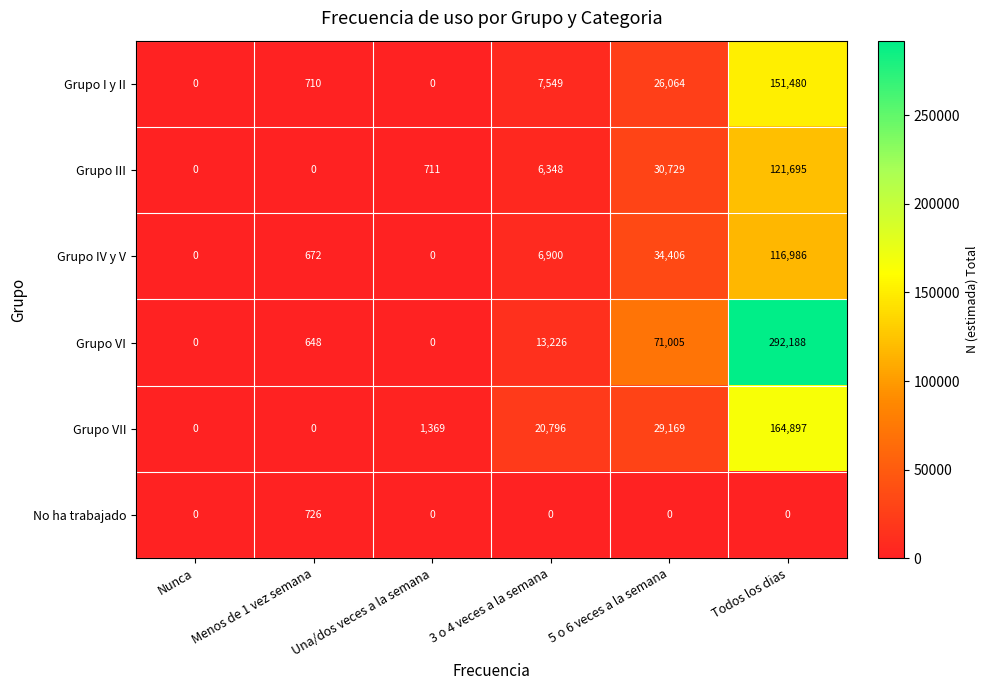

What is the total value across all series at Menos de 1 vez semana?

2756